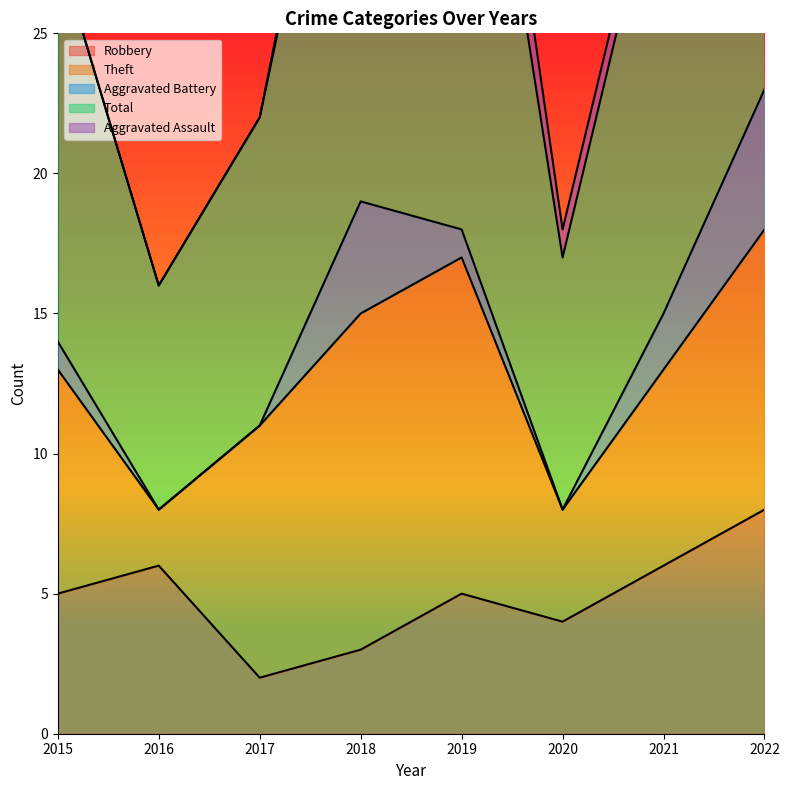

Which series has the largest total across all categories?

Total